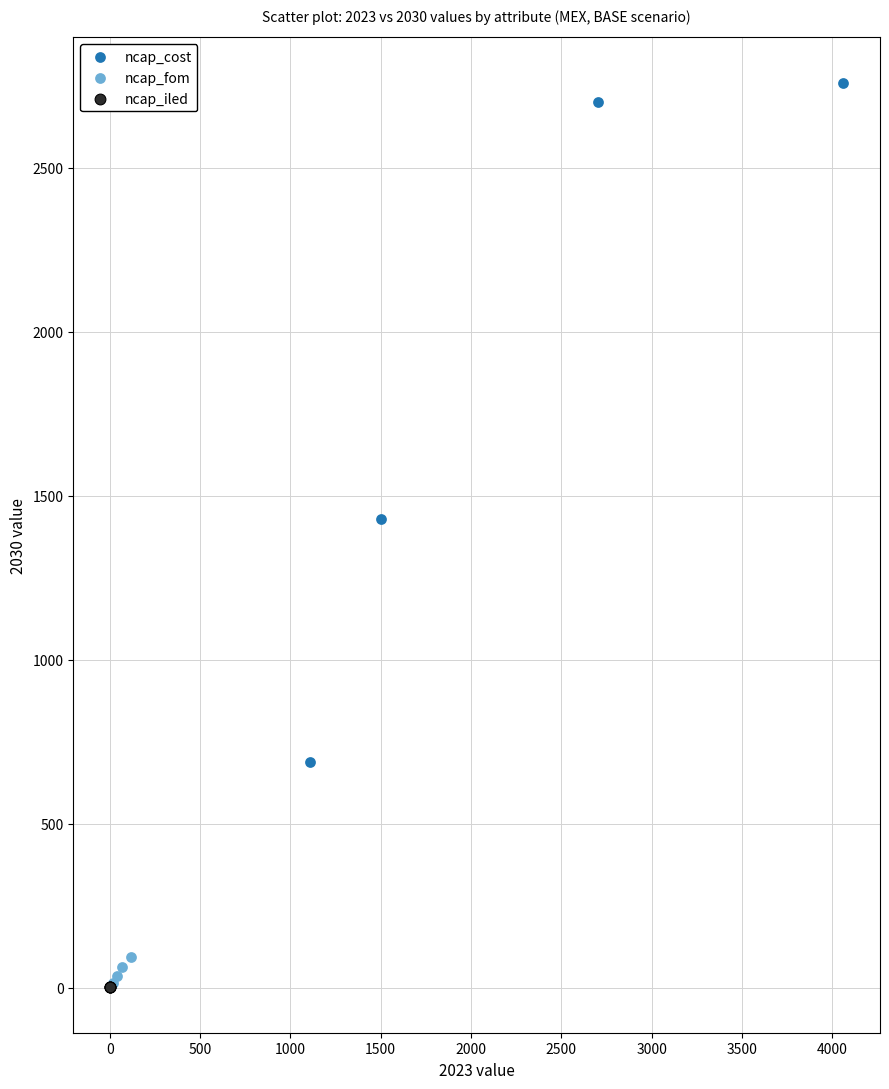

Which series has the widest spread of Y values?

ncap_cost